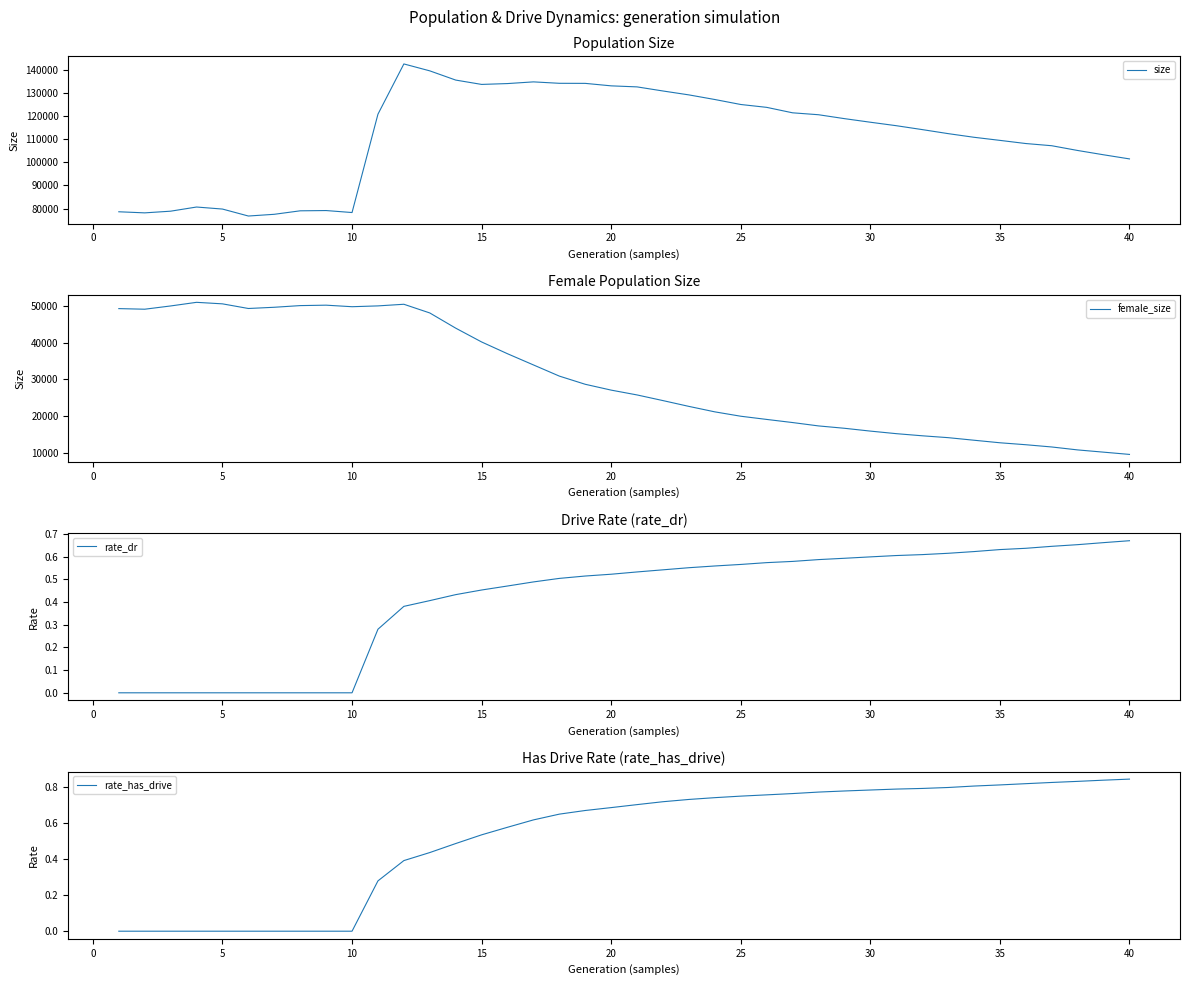

What is the highest value of the female_size series?

50921